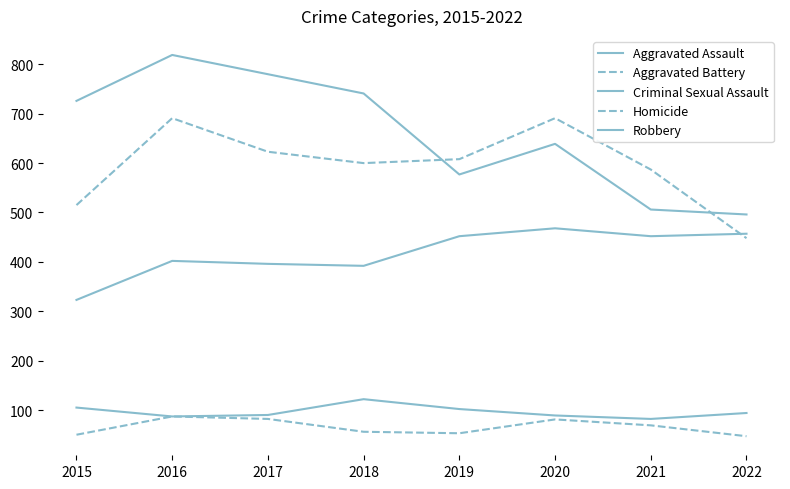

What value does the Homicide series have at 2019?

53